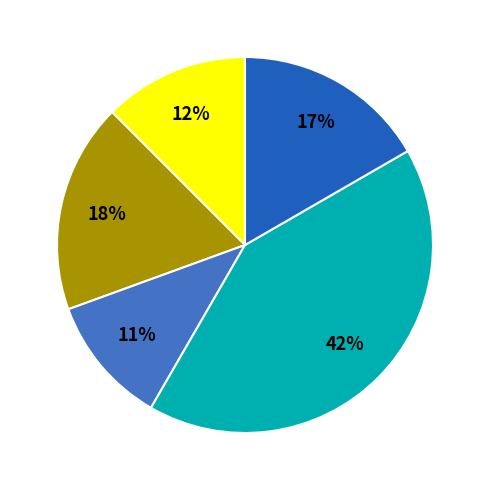

To the nearest percent, what is the average slice percentage?

20%